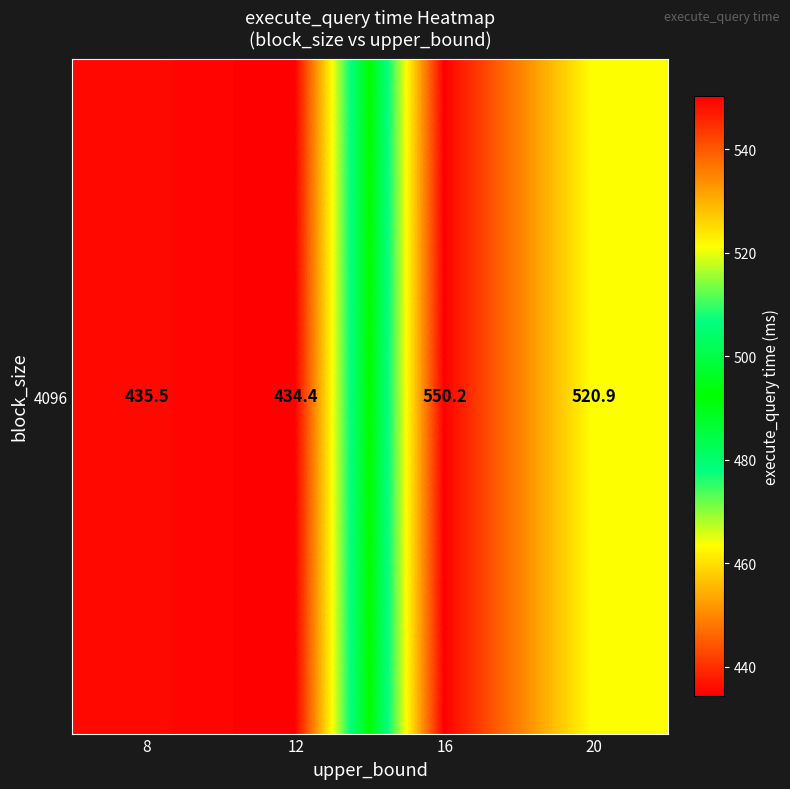

What is the difference between the maximum and second lowest values?

114.7